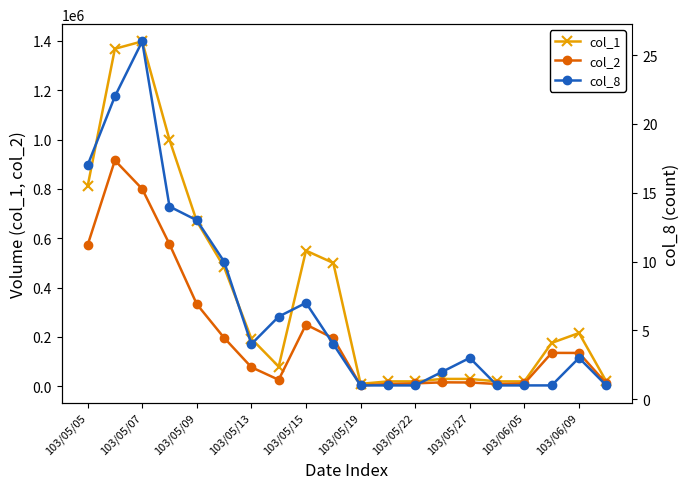

Does the chart display data point markers on the line(s)?

Yes